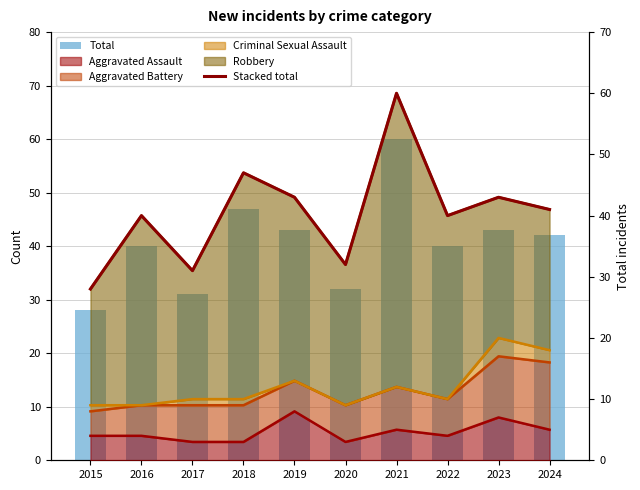

Between 2020 and 2021, which is larger?

2021